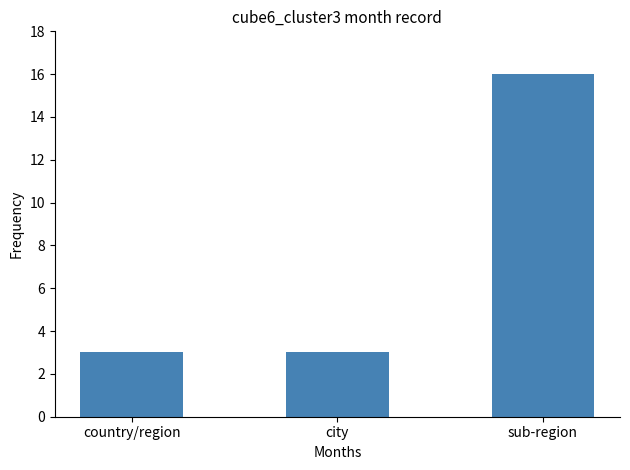

What is the label of the 1st bar from the left?

country/region